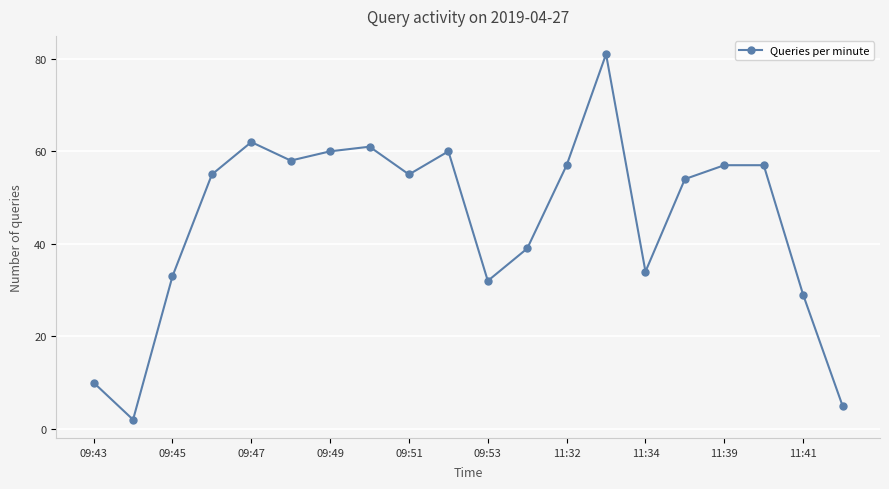

Reading left to right, list all the values displayed in this chart.

10	2	33	55	62	58	60	61	55	60	32	39	57	81	34	54	57	57	29	5